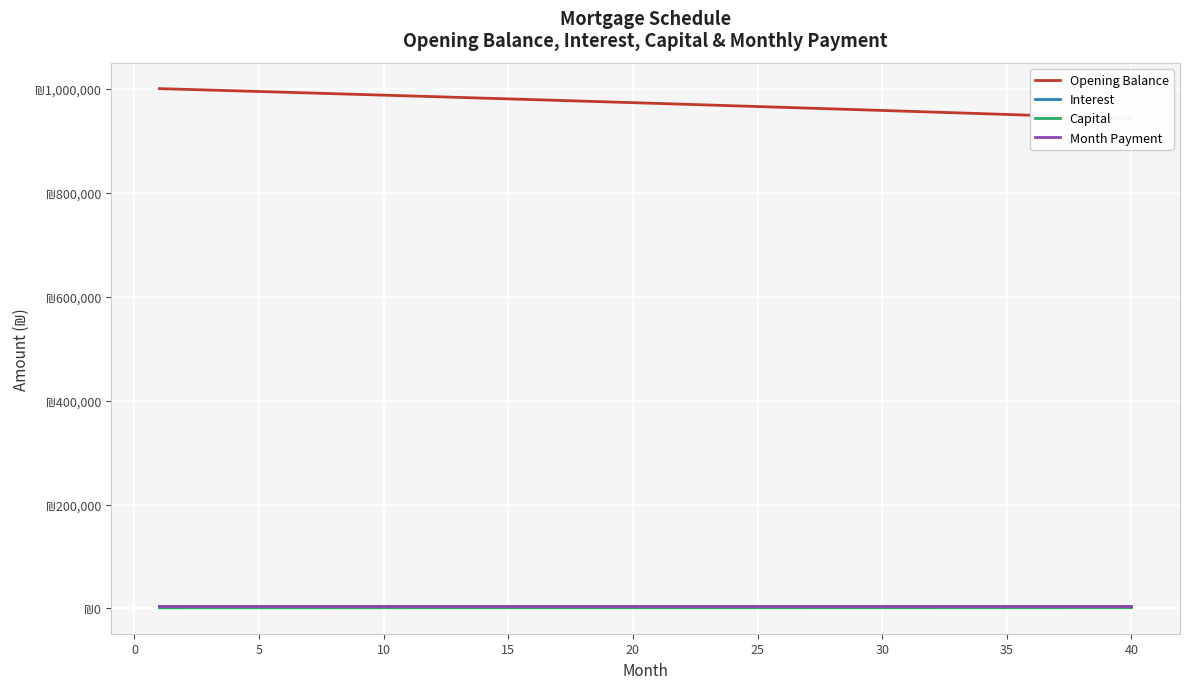

True or false: Month Payment and Opening Balance cross at least once.

False